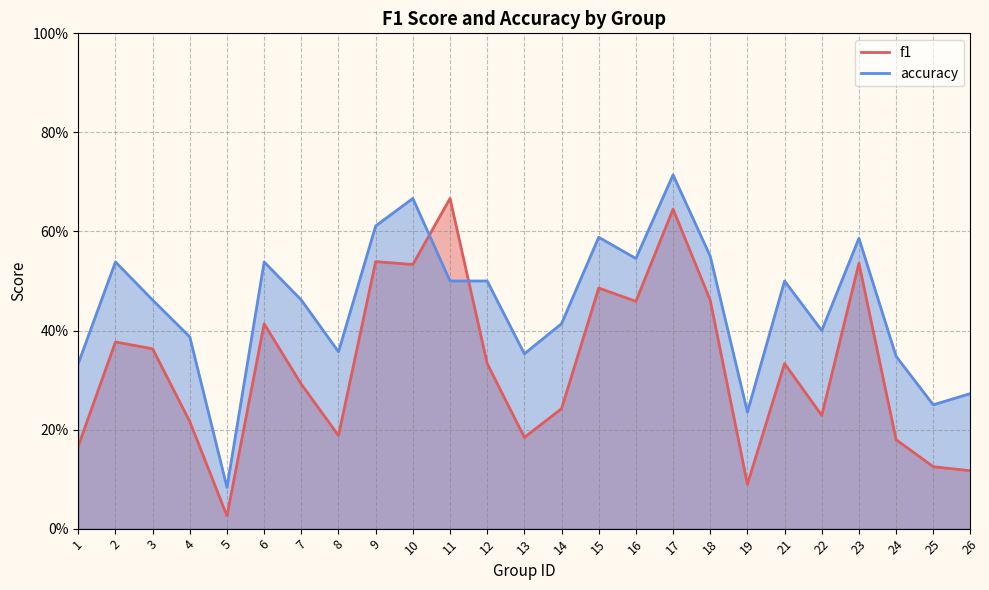

Rank the series at 8 from highest to lowest value.

accuracy, f1